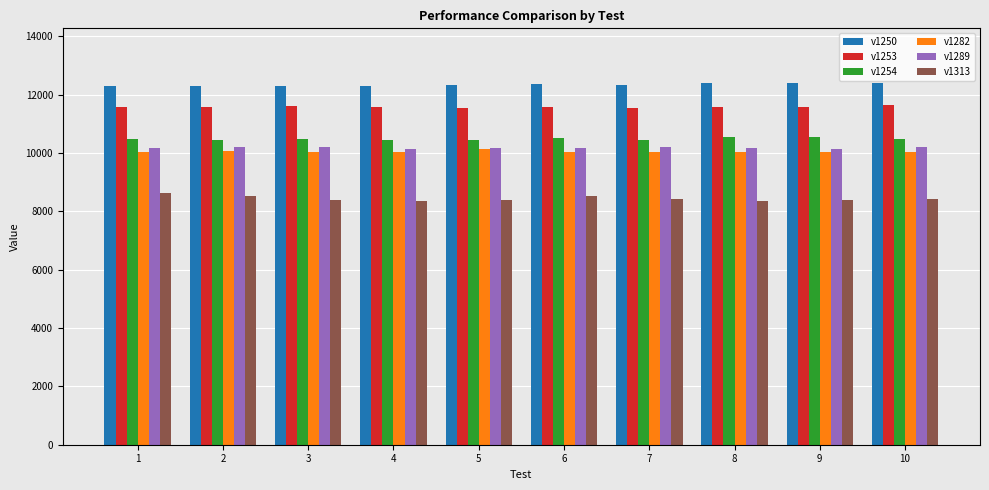

What are all the series names shown in the legend?

v1250, v1253, v1254, v1282, v1289, v1313